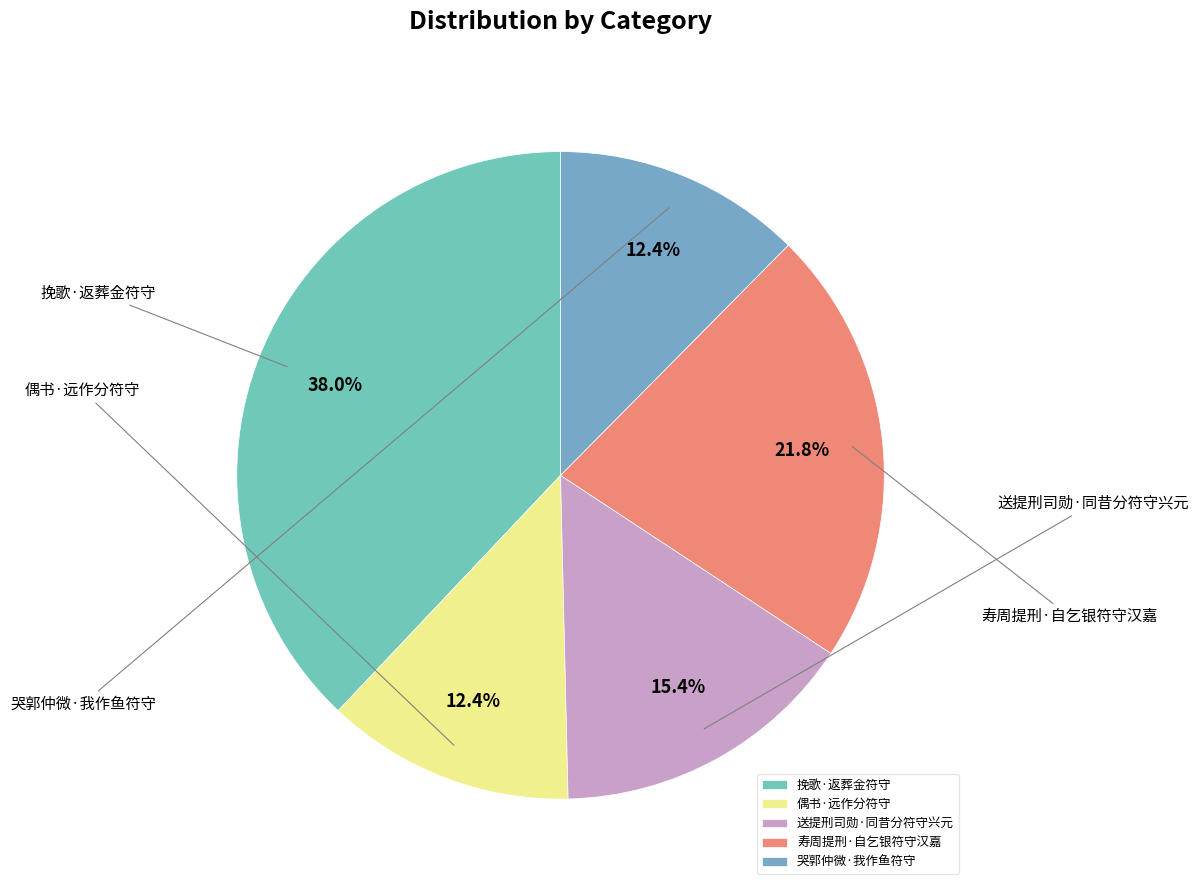

To the nearest percent, what is the combined percentage of 送提刑司勋·同昔分符守兴元 and 挽歌·返葬金符守?

53%